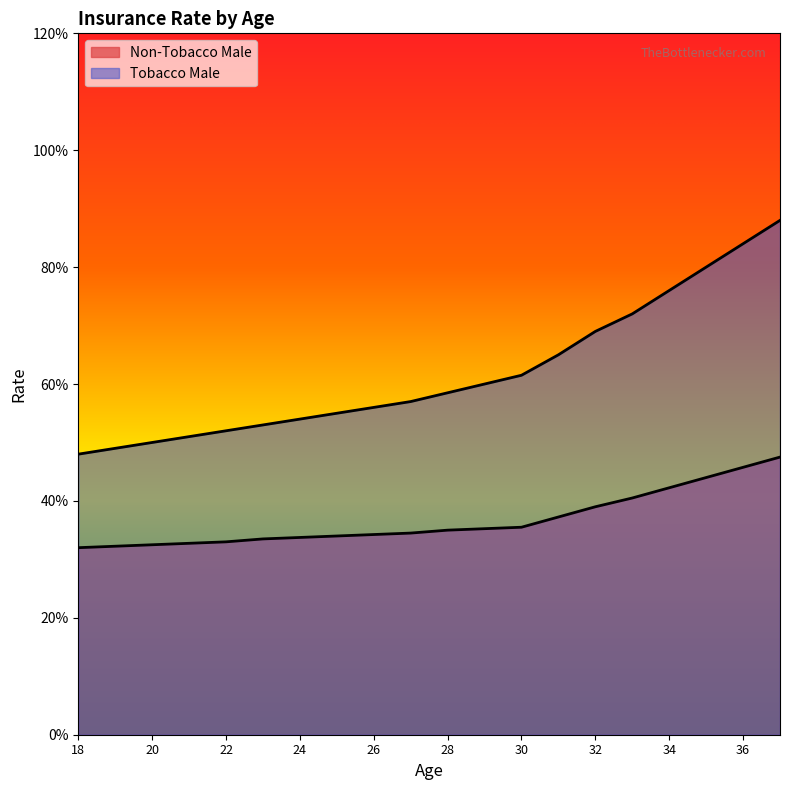

At 22, list the series in order from largest to smallest.

Tobacco Male, Non-Tobacco Male